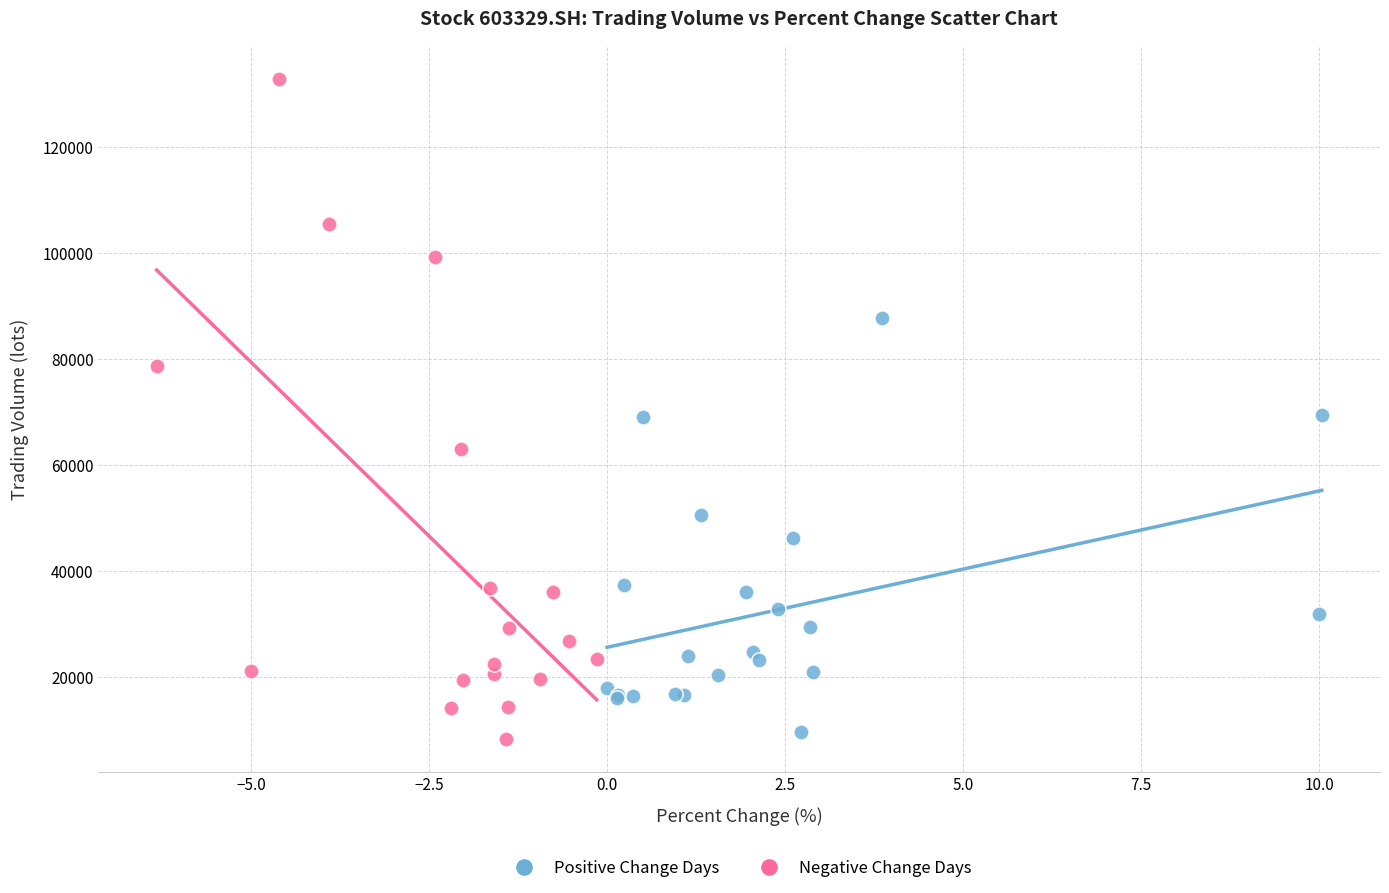

Which series has the largest Y range (max minus min)?

Negative Change Days